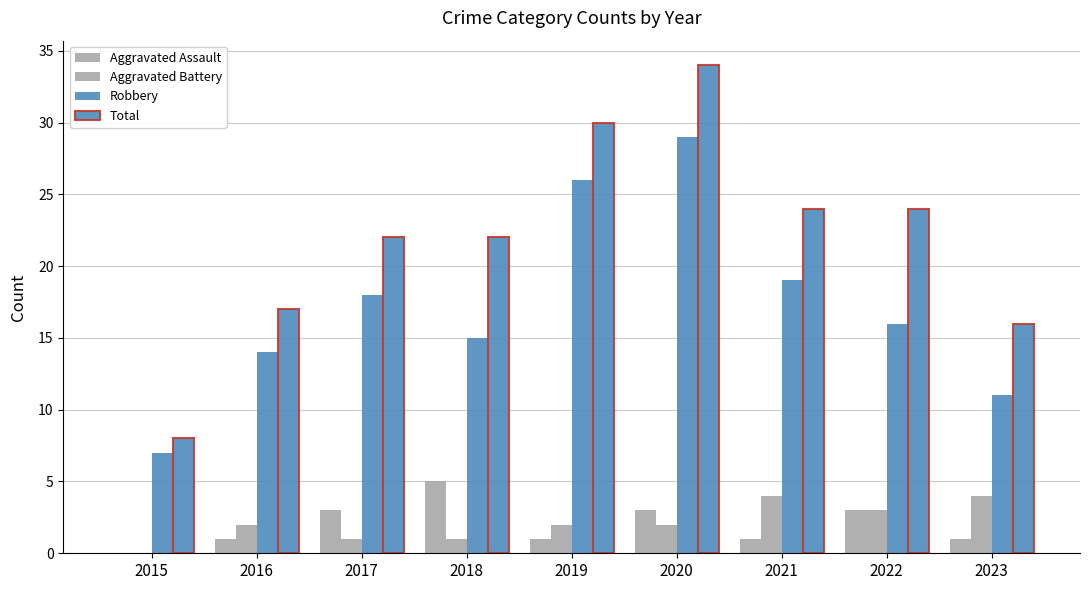

What is the difference between the second highest and second lowest values in the Aggravated Battery series?

3